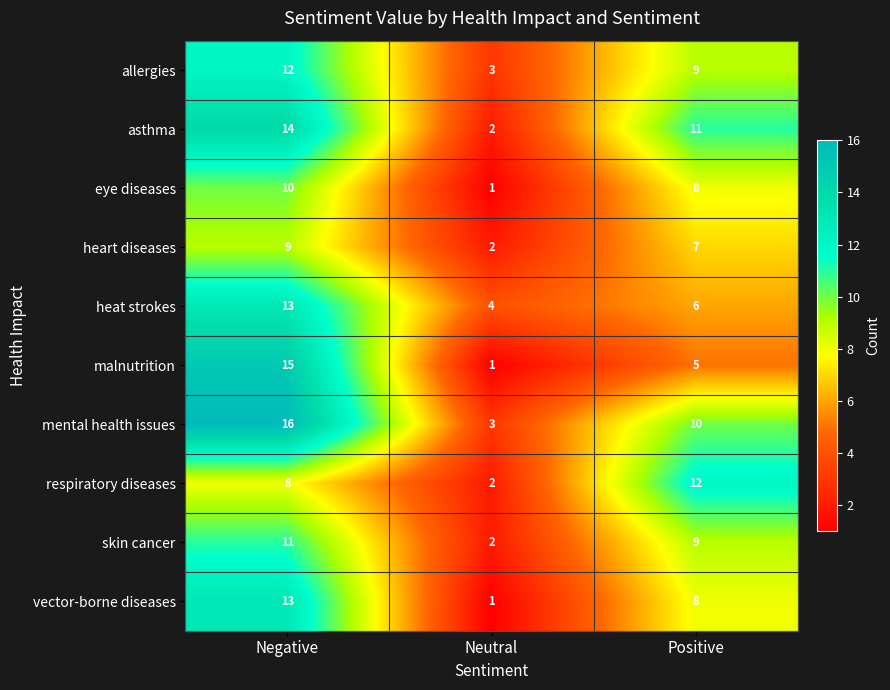

What is the minimum value shown in the chart?

1